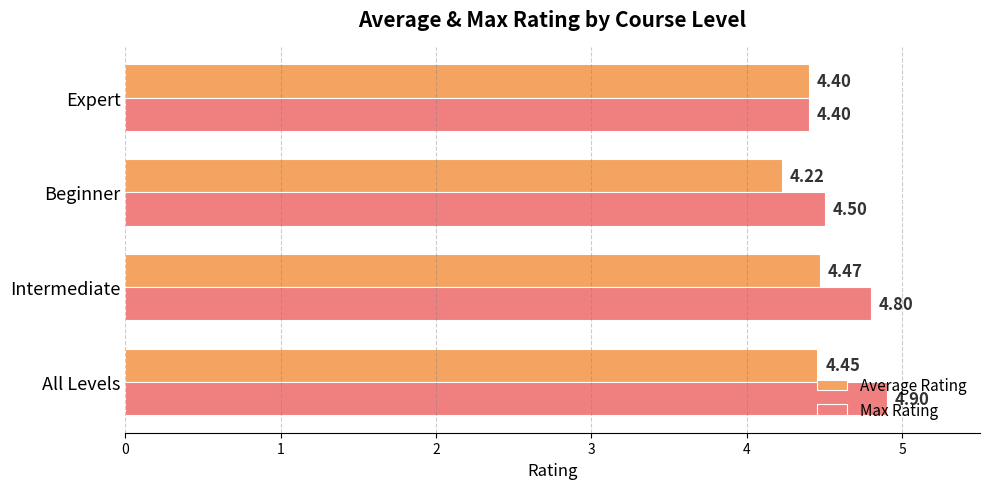

Which series has the largest range (max minus min)?

Max Rating